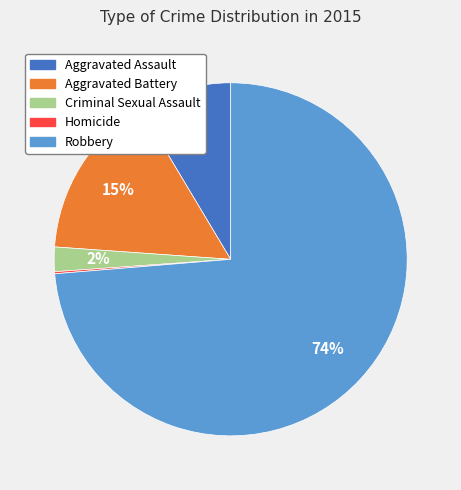

Which slice is the largest?

Robbery